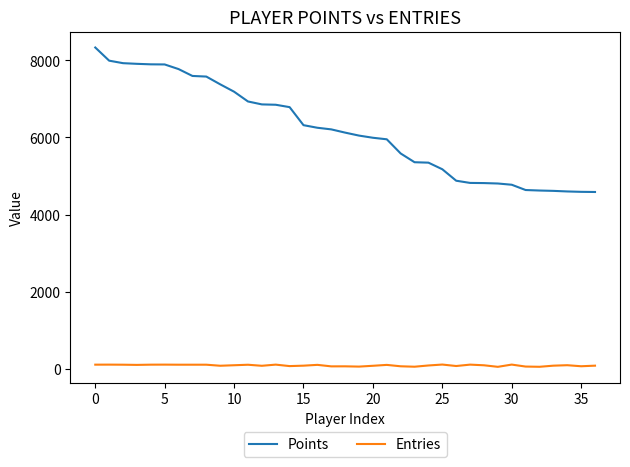

How many categories are shown in the chart?

37